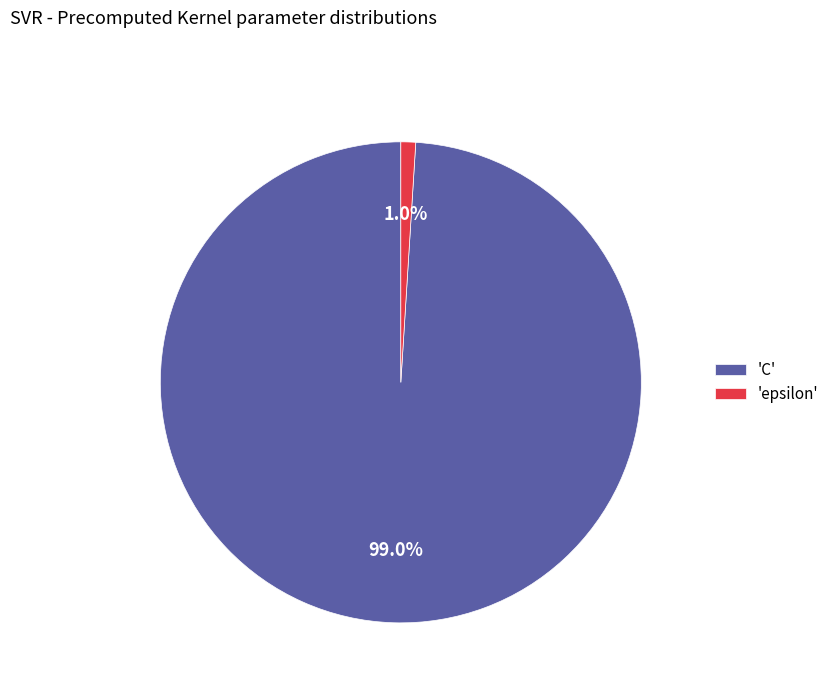

What is the majority slice?

'C'